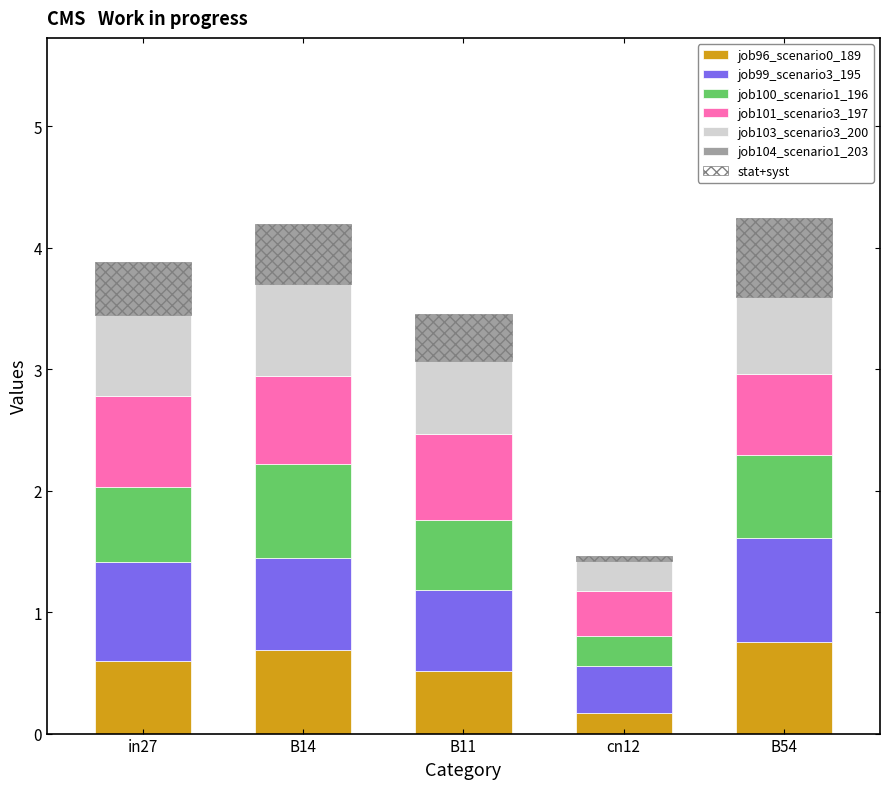

At how many categories does at least one series exceed 0?

5